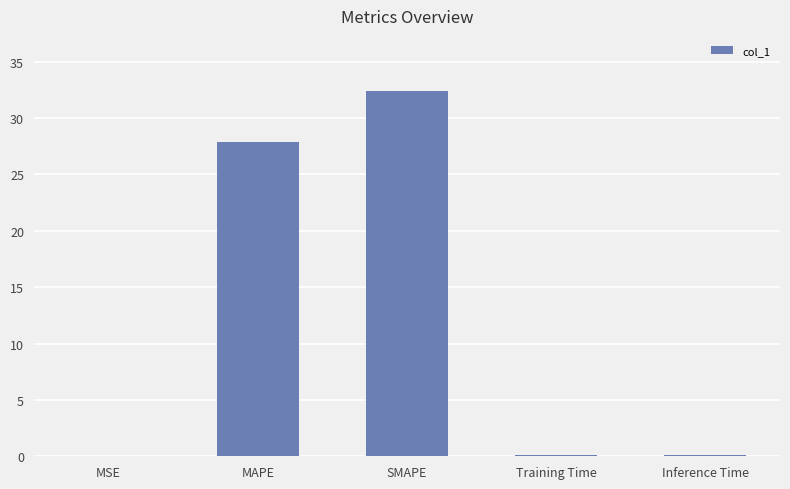

Between MAPE and Inference Time, which is larger?

MAPE